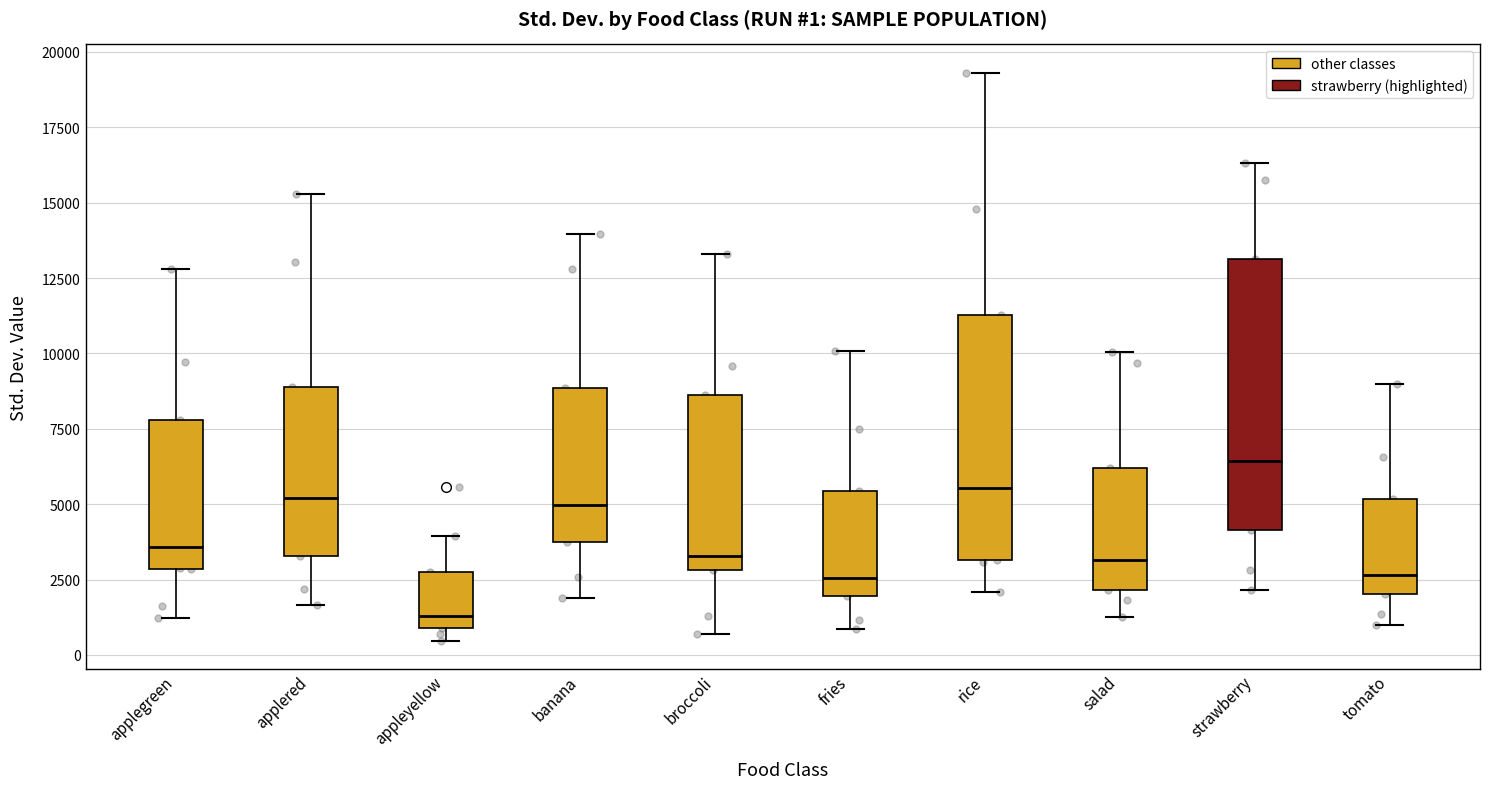

Which box is the tallest, from its lower edge to its upper edge?

strawberry